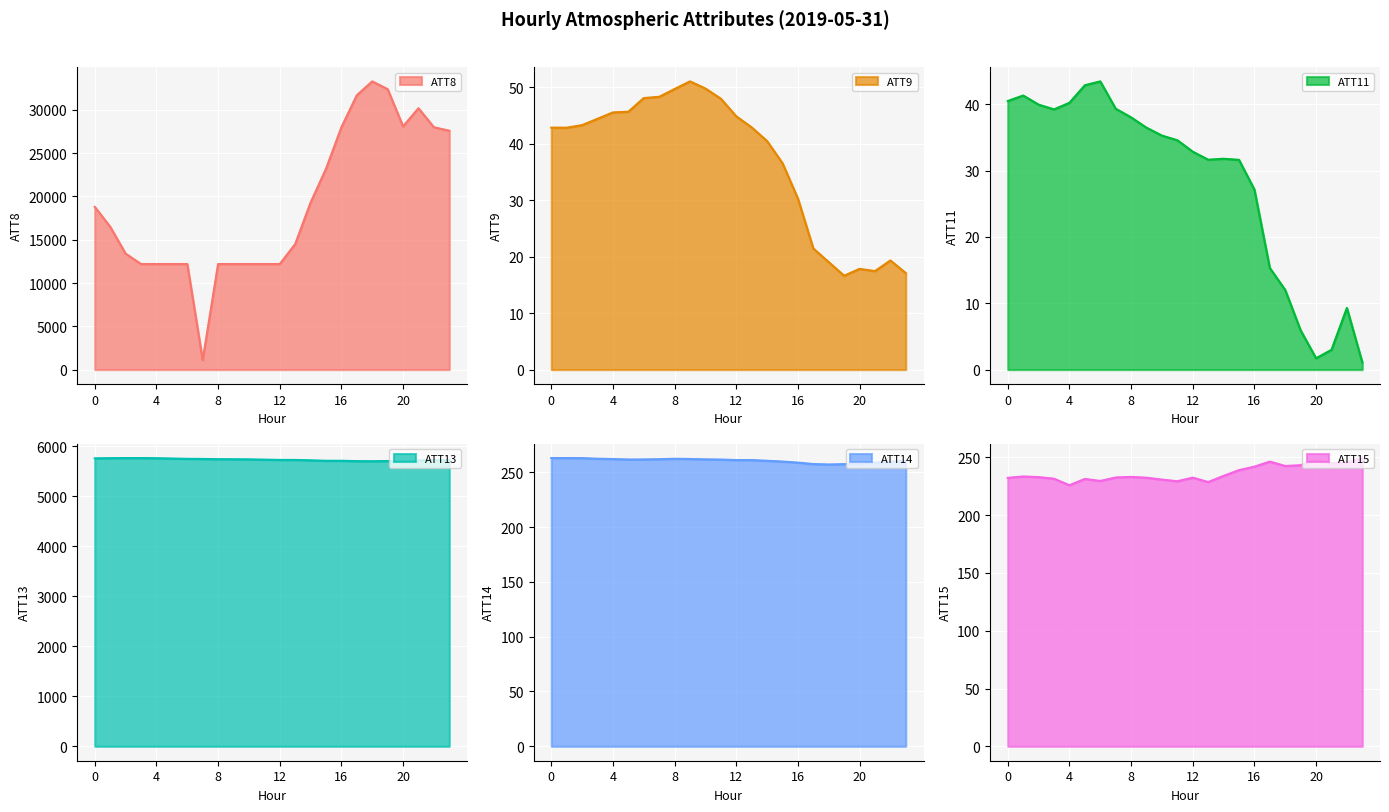

List the series in order of their peak value, lowest first.

ATT11, ATT9, ATT15, ATT14, ATT13, ATT8